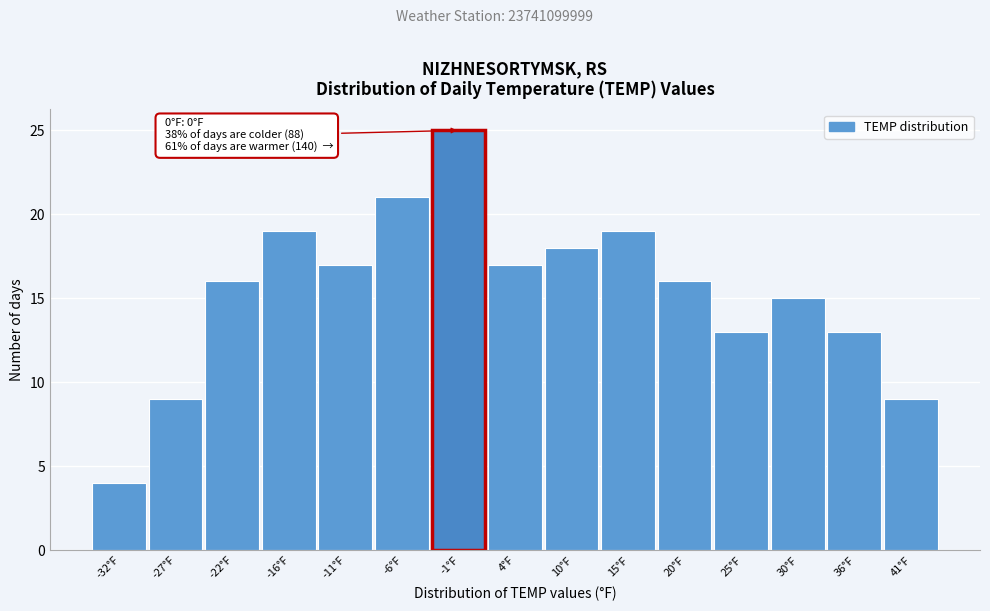

Reading left to right, extract all data points from this chart.

-32°F=4	-27°F=9	-22°F=16	-16°F=19	-11°F=17	-6°F=21	-1°F=25	4°F=17	10°F=18	15°F=19	20°F=16	25°F=13	30°F=15	36°F=13	41°F=9